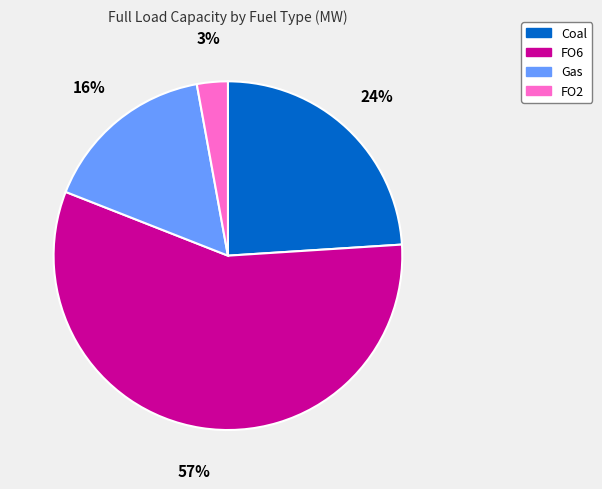

What is the largest slice in the pie chart?

FO6